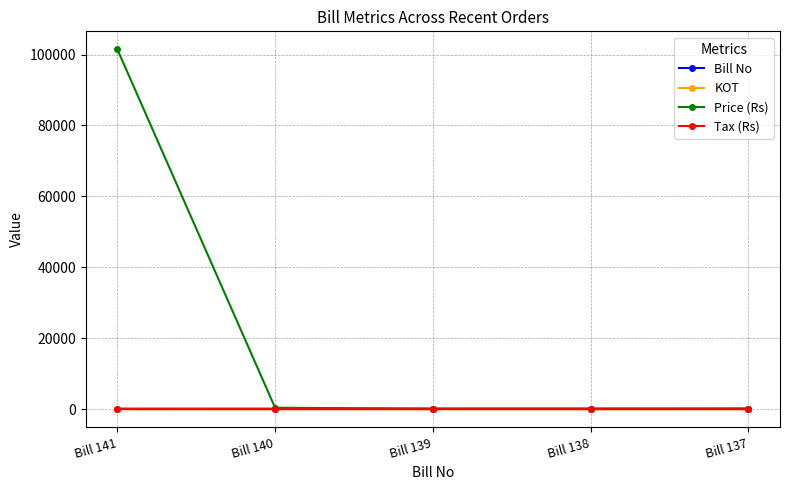

What is the greatest value displayed?

101472.0